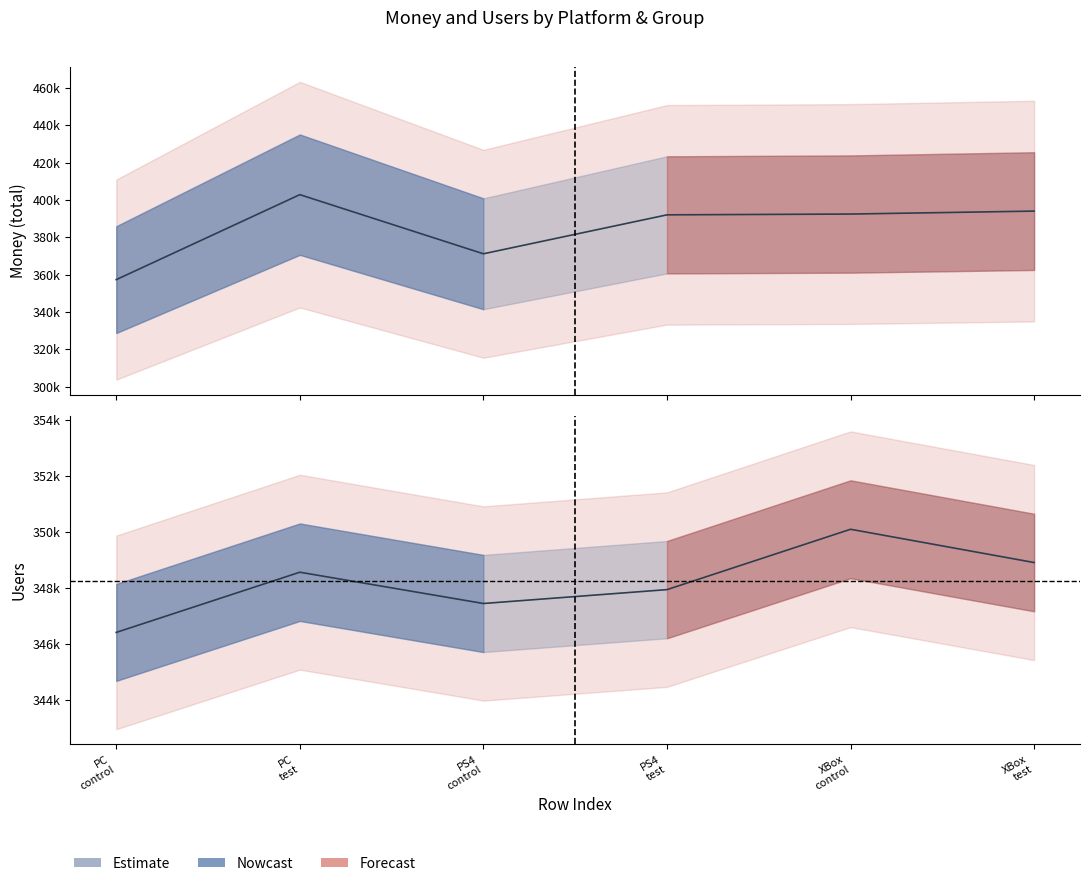

Which series has the largest total across all categories?

money